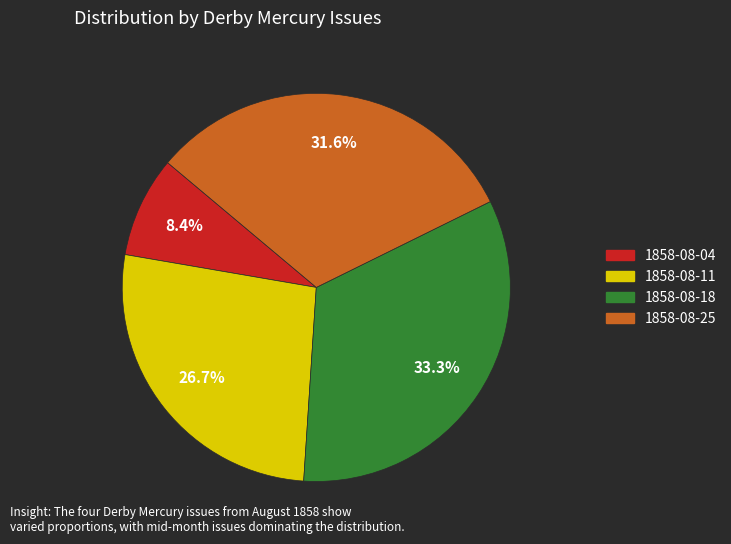

What percentage is NOT represented by 1858-08-11?

73.3%